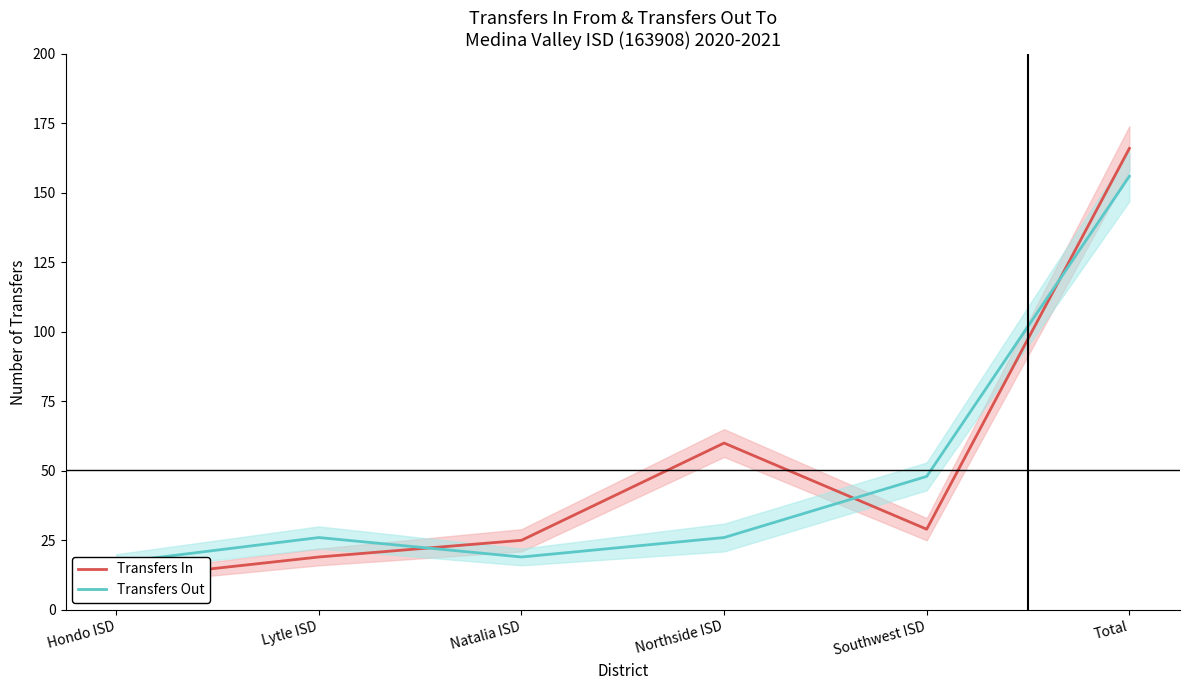

True or false: Transfers Out and Transfers In cross at least once.

True